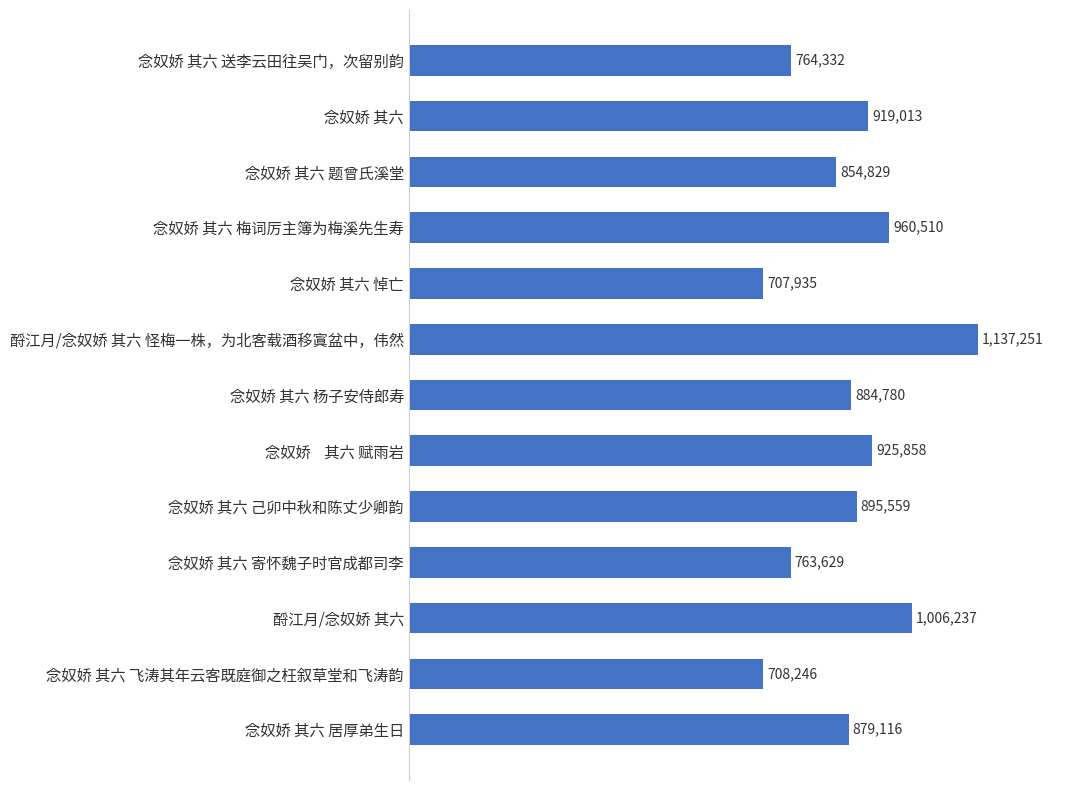

Rank the categories by value from lowest to highest.

念奴娇 其六 悼亡, 念奴娇 其六 飞涛其年云客既庭御之枉叙草堂和飞涛韵, 念奴娇 其六 寄怀魏子时官成都司李, 念奴娇 其六 送李云田往吴门，次留别韵, 念奴娇 其六 题曾氏溪堂, 念奴娇 其六 居厚弟生日, 念奴娇 其六 杨子安侍郎寿, 念奴娇 其六 己卯中秋和陈丈少卿韵, 念奴娇 其六, 念奴娇    其六 赋雨岩, 念奴娇 其六 梅词厉主簿为梅溪先生寿, 酹江月/念奴娇 其六, 酹江月/念奴娇 其六 怪梅一株，为北客载酒移寘盆中，伟然